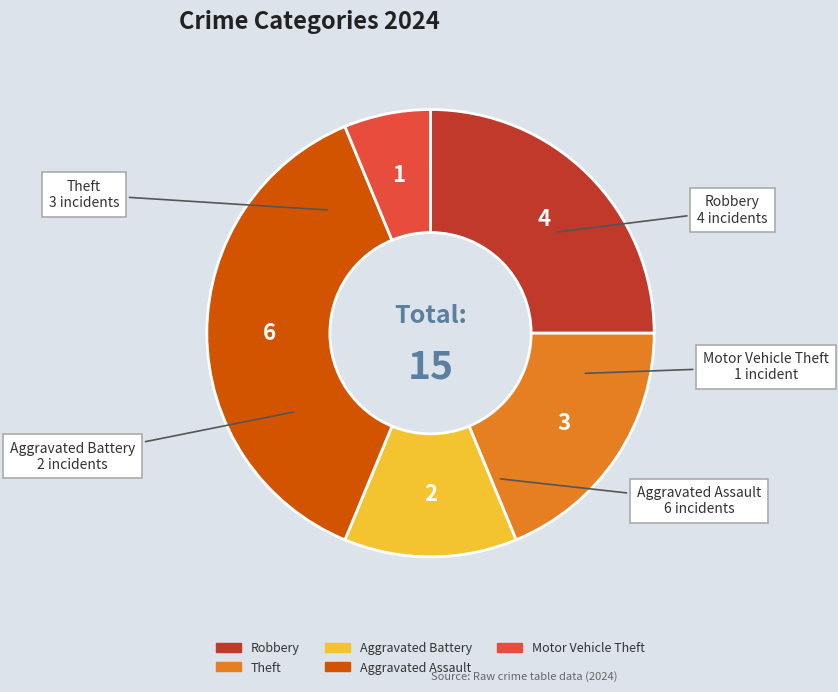

How many segments does this pie chart have?

5